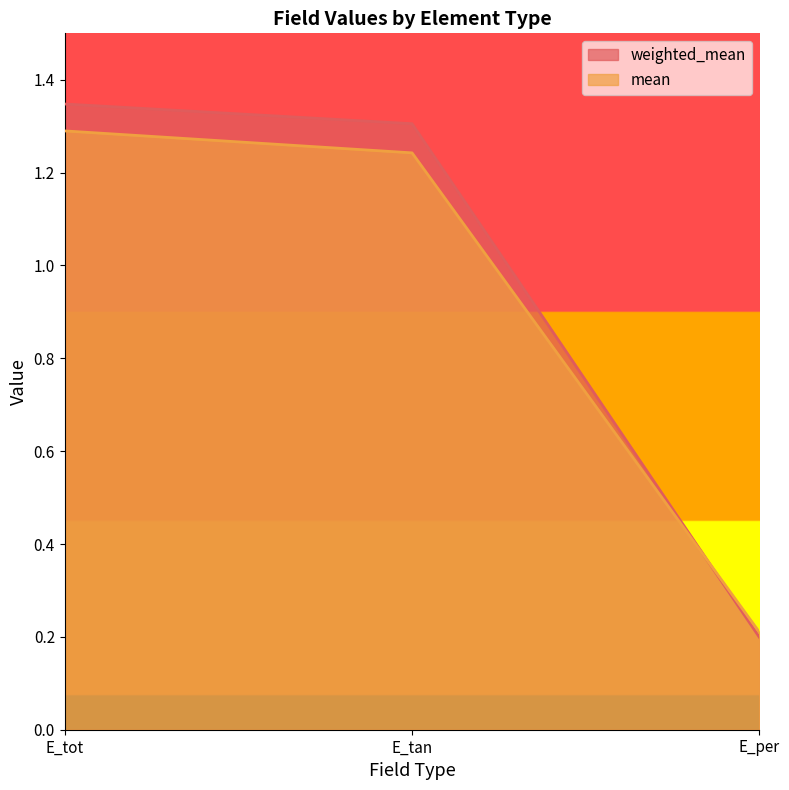

Count the number of data series in this chart.

2